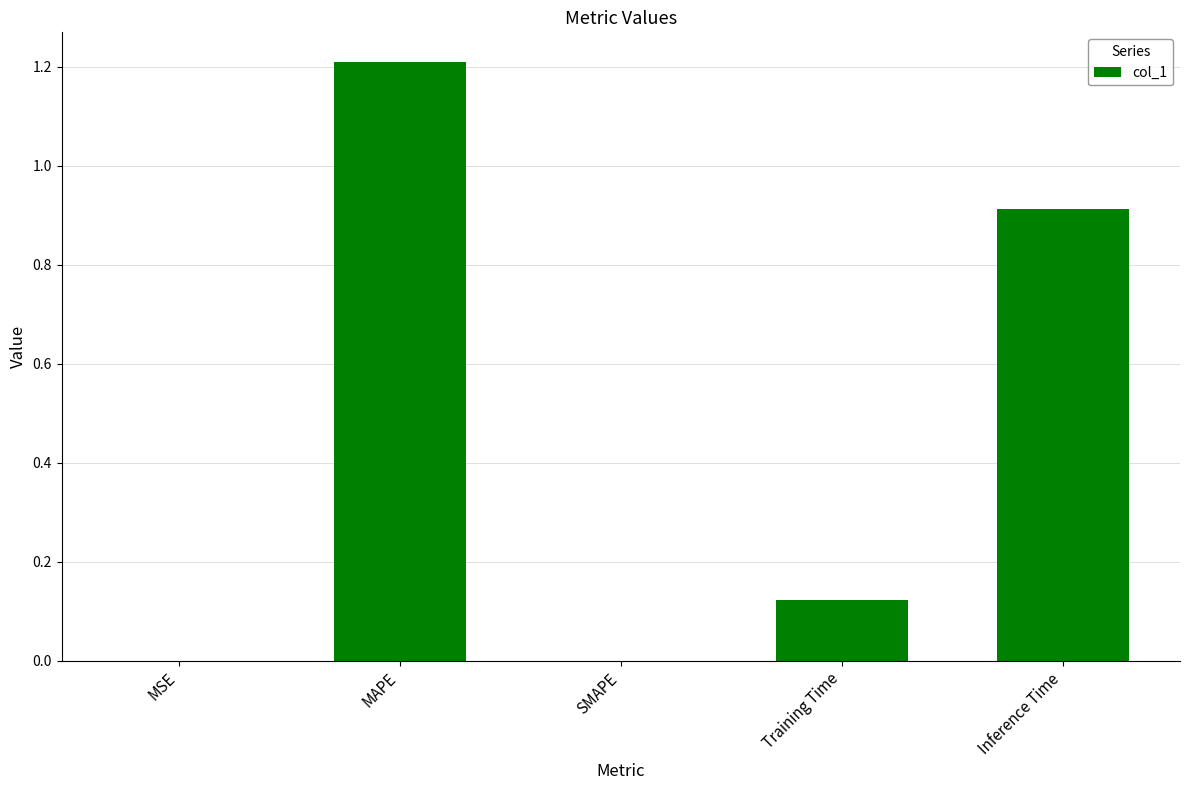

What is the sum of all values?

2.2